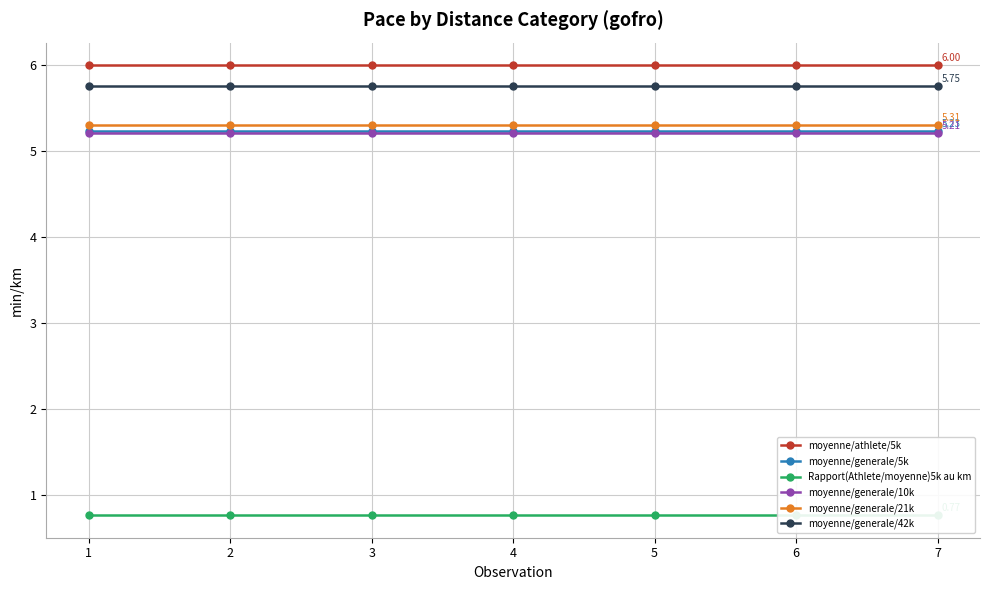

At which category does the chart reach its peak across all series?

1